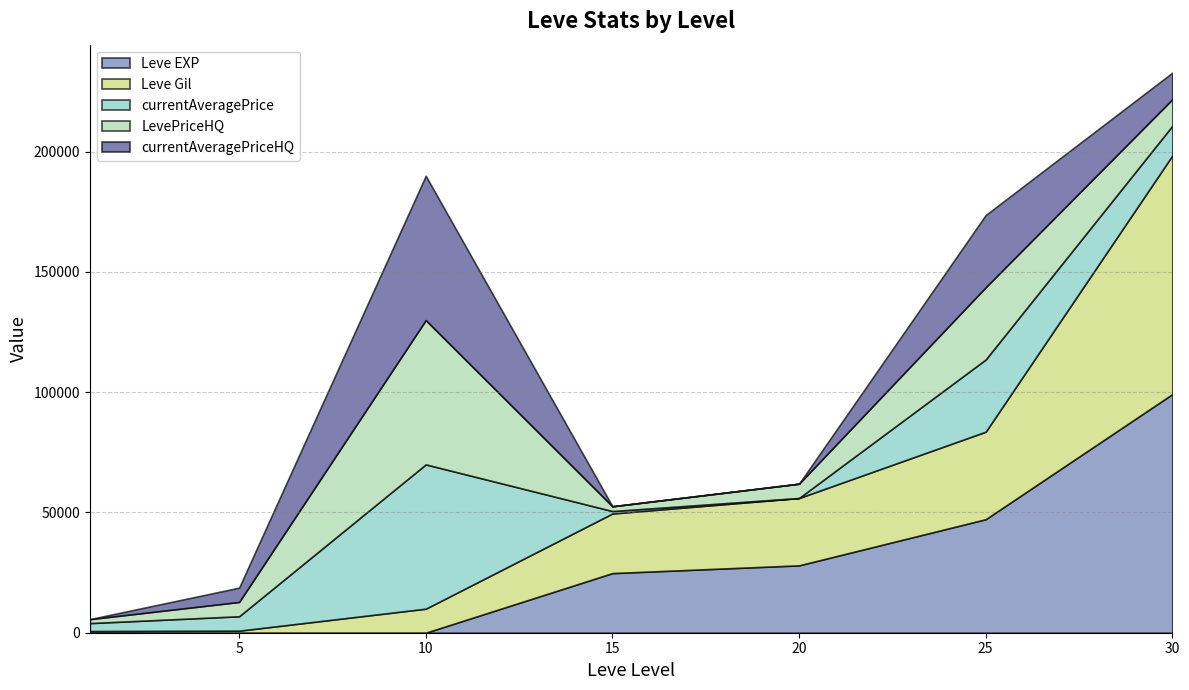

True or false: currentAveragePrice has a value of 896 at 1.

False